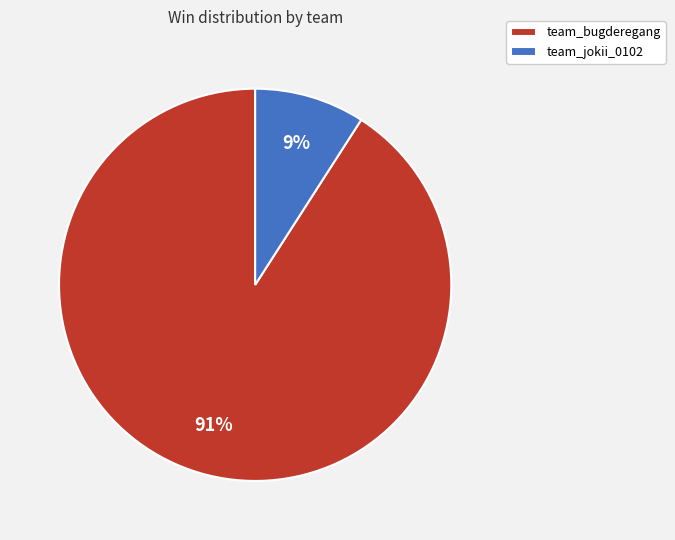

What is the largest slice in the pie chart?

team_bugderegang